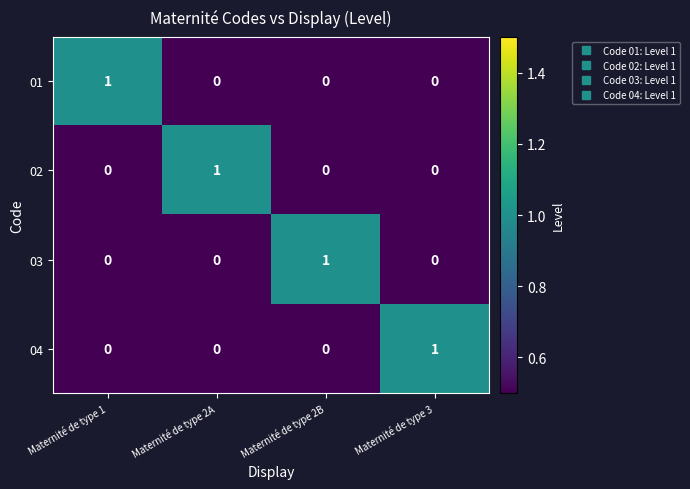

At how many categories does at least one series exceed 0?

4